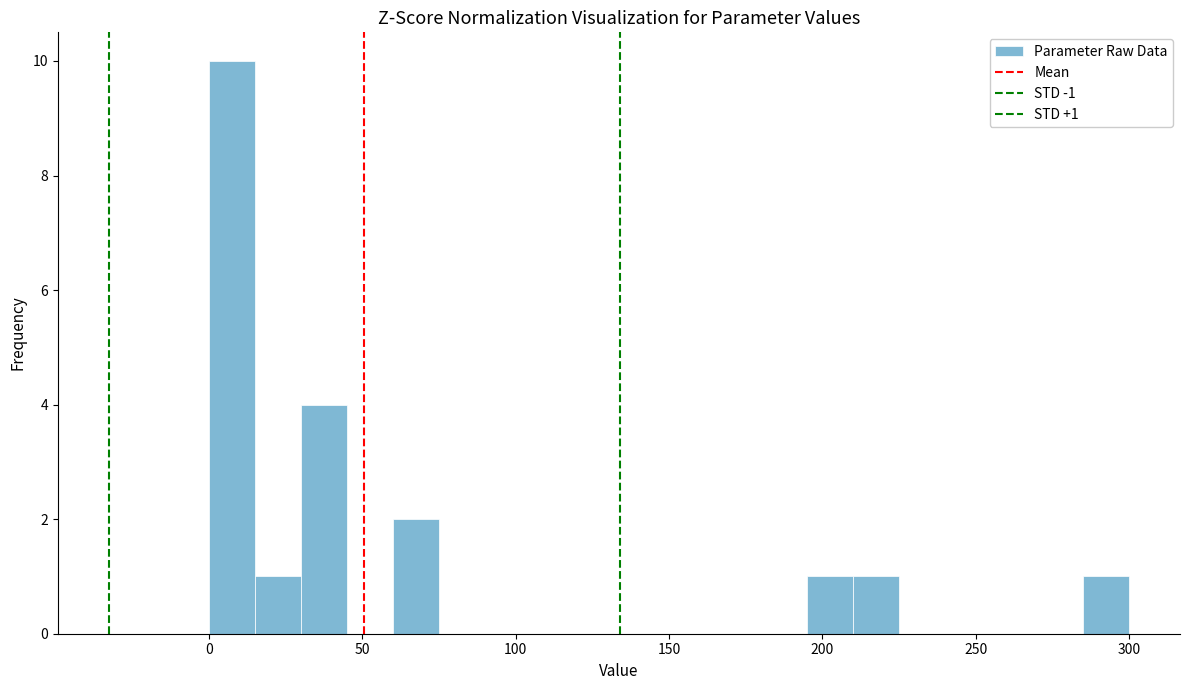

Read against the x-axis, roughly where is the centre of the tallest bar?

10